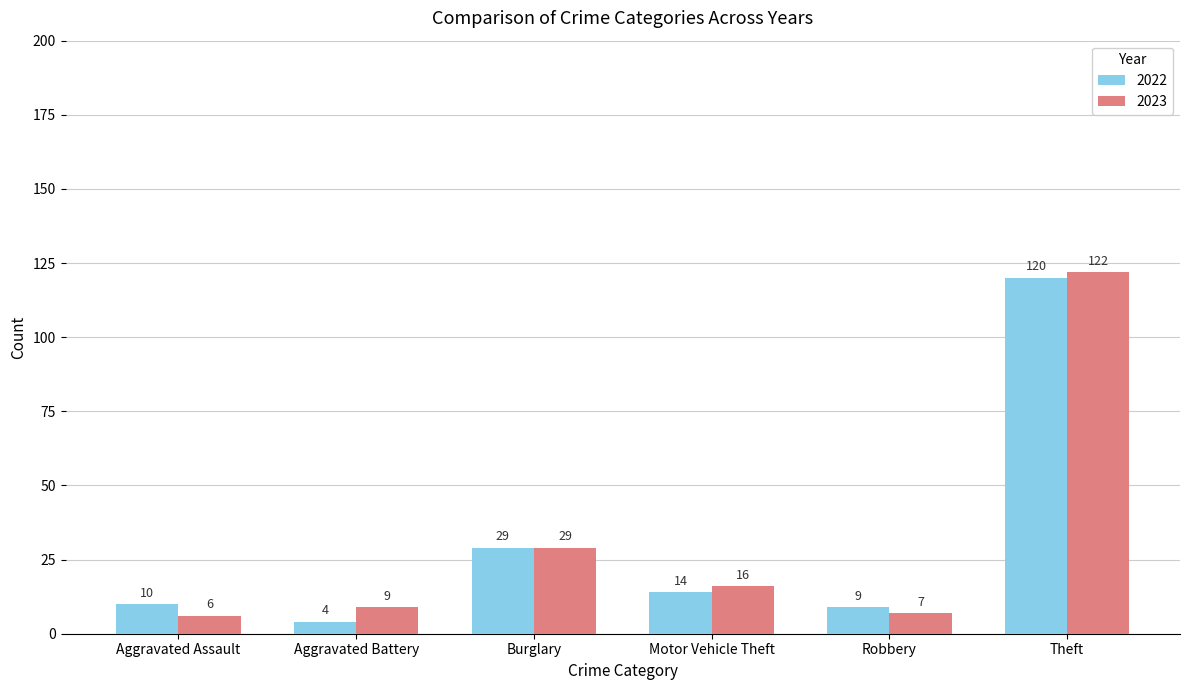

What is the total value across all series at Robbery?

16